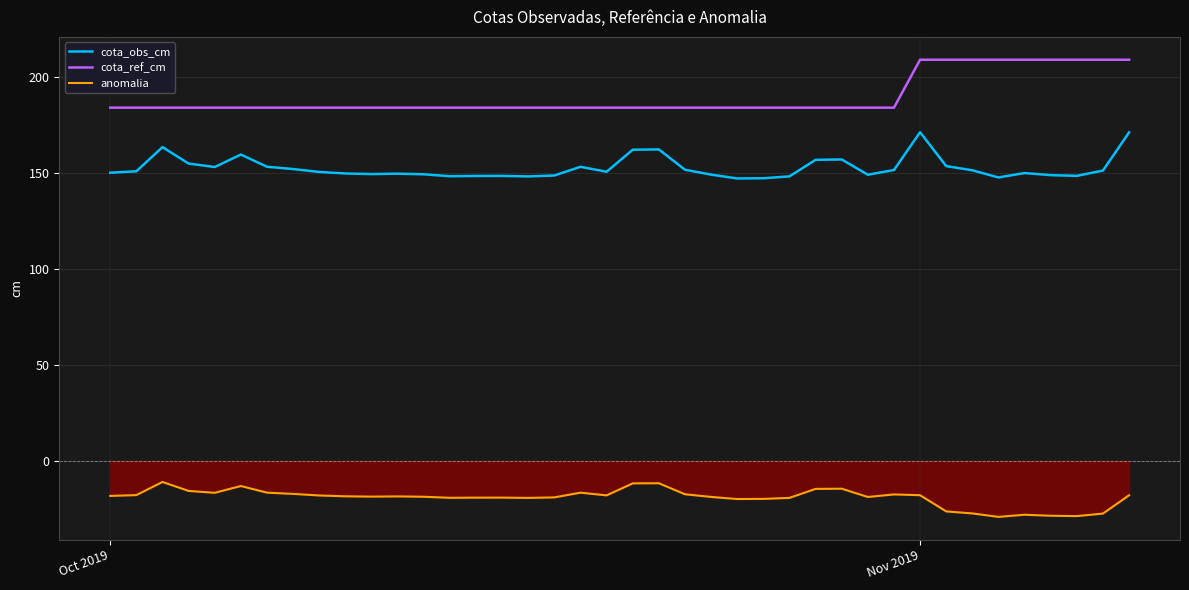

List the series in order of their peak value, lowest first.

anomalia, cota_obs_cm, cota_ref_cm